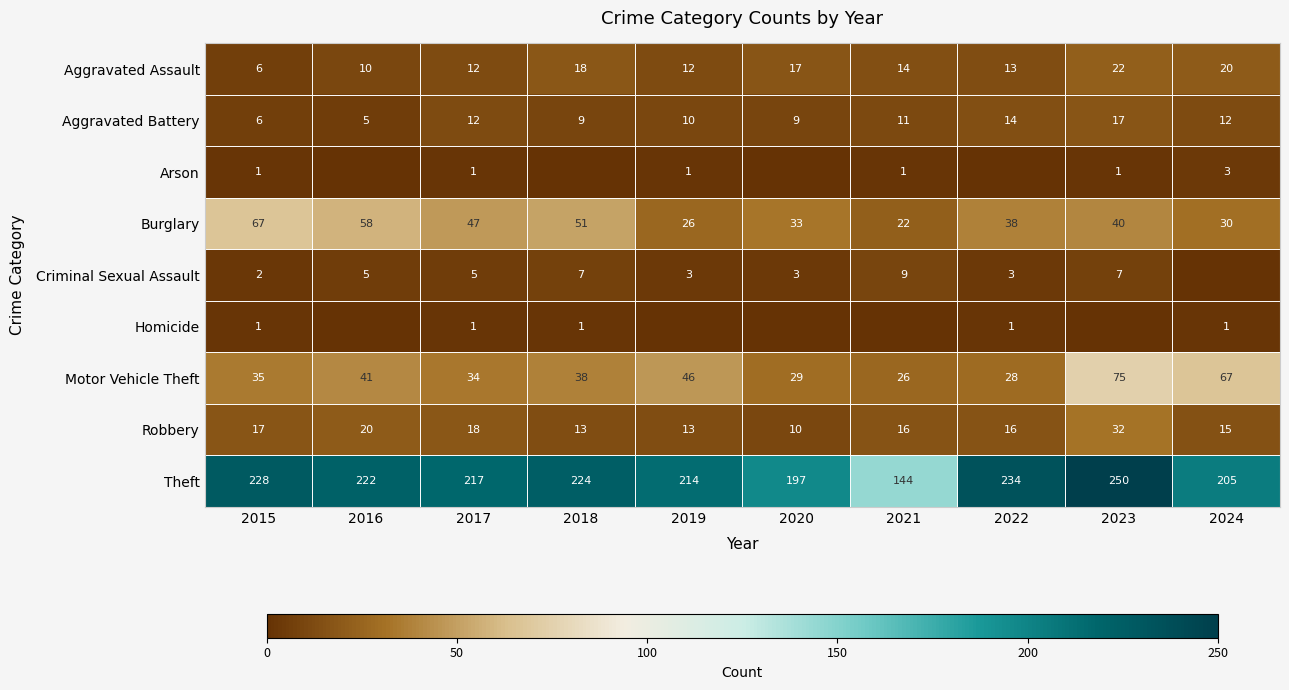

Is the value of Burglary at 2020 greater than the value of Aggravated Assault at 2018?

Yes